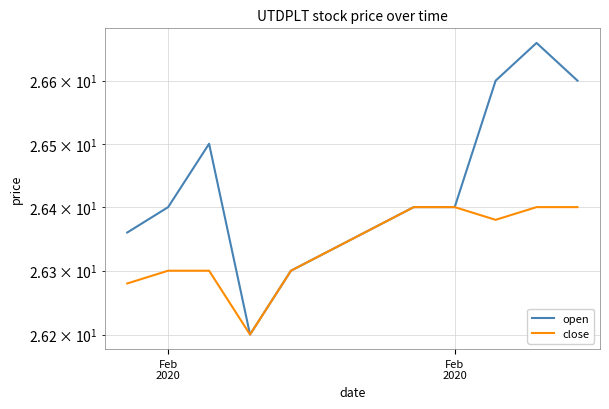

What is the maximum value shown in the chart?

26.7